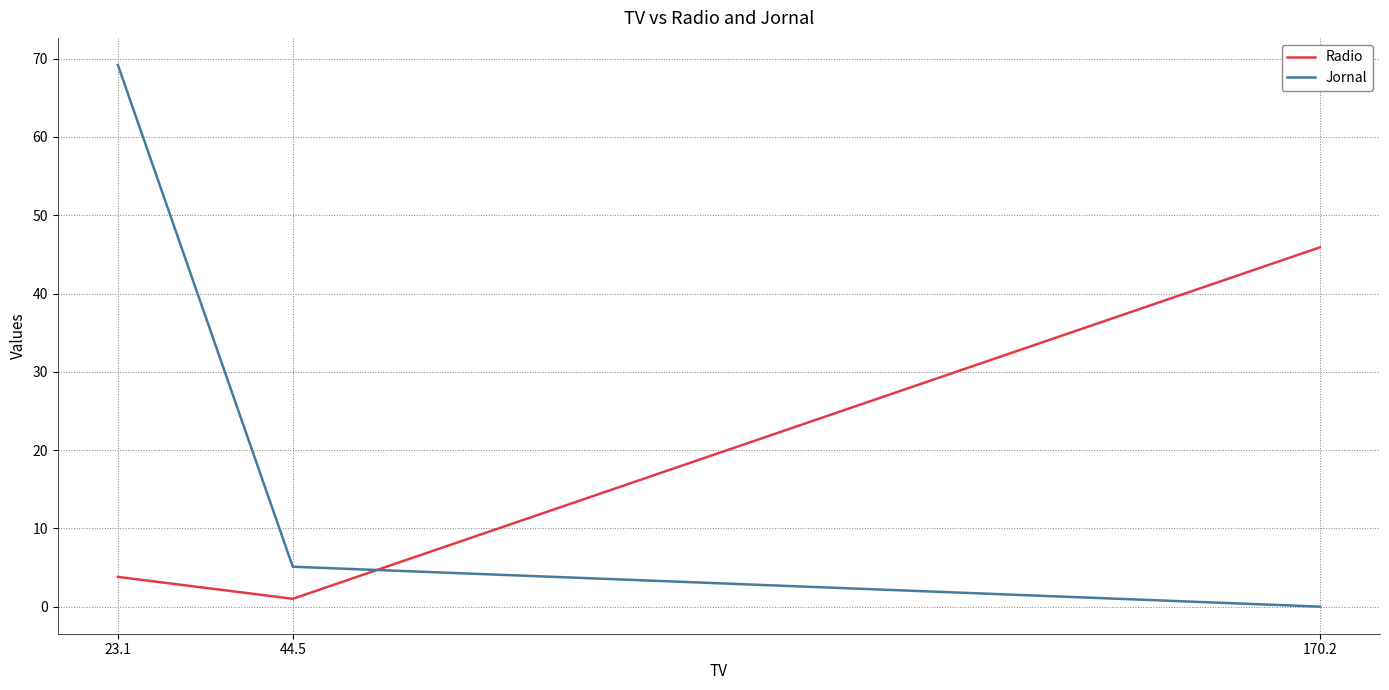

The value of Radio at 170.2 is 12.2. True or false?

False